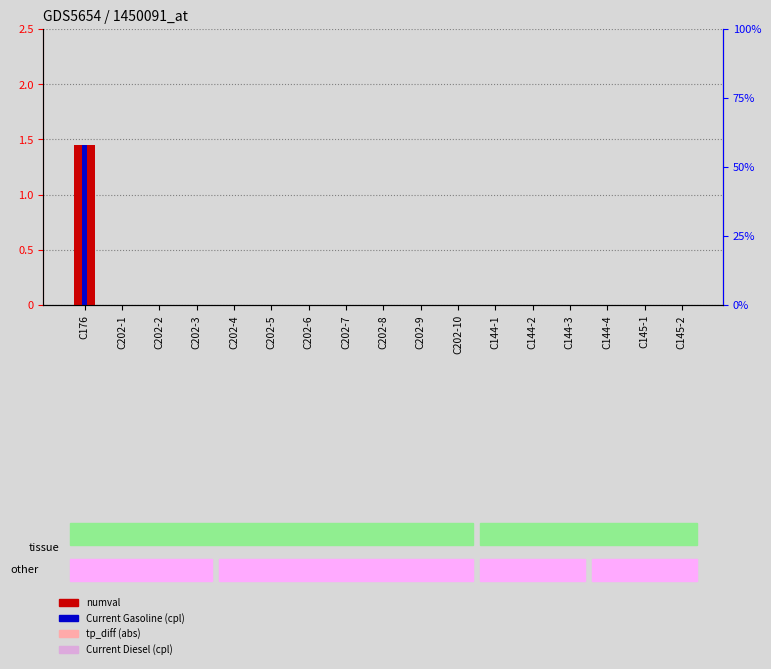

At which label is numval closest to 0?

C202-1